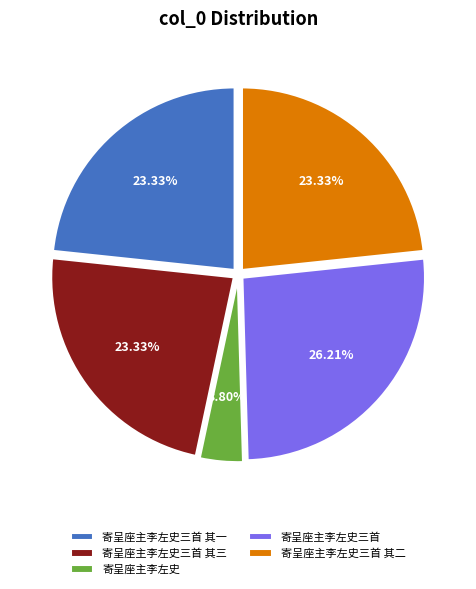

How many slices are in this pie chart?

5